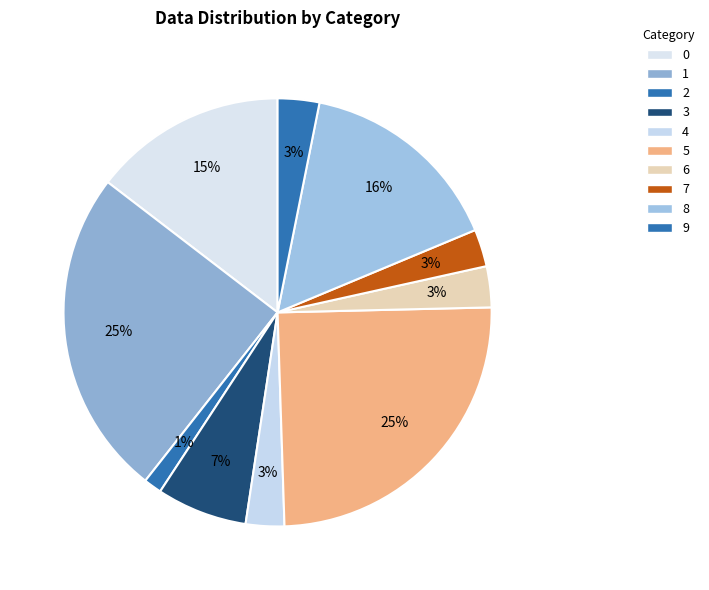

Is there any slice that represents more than half of the pie?

No